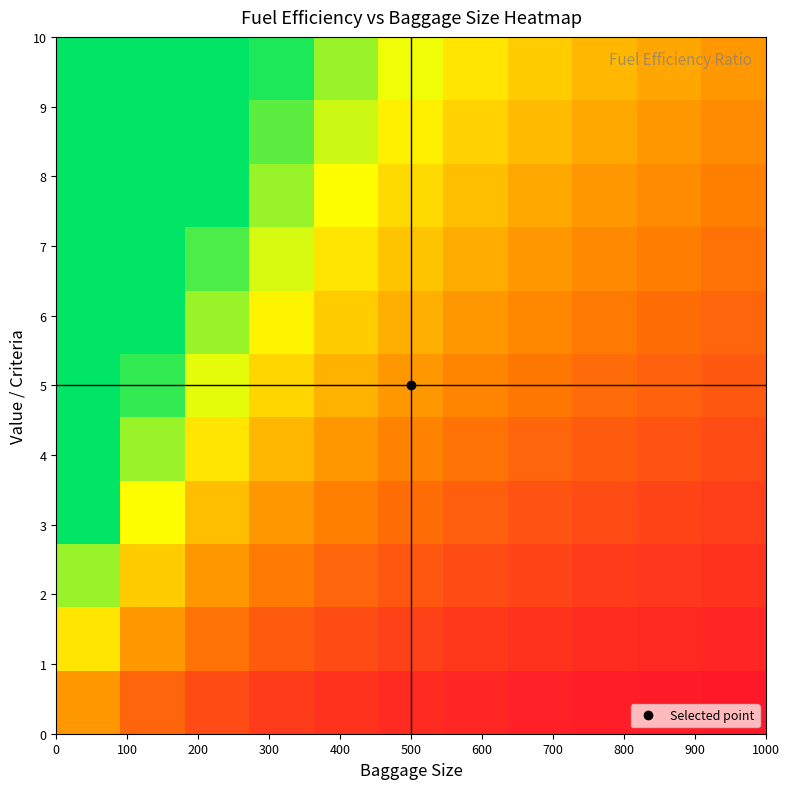

At how many categories does at least one series exceed 3?

2